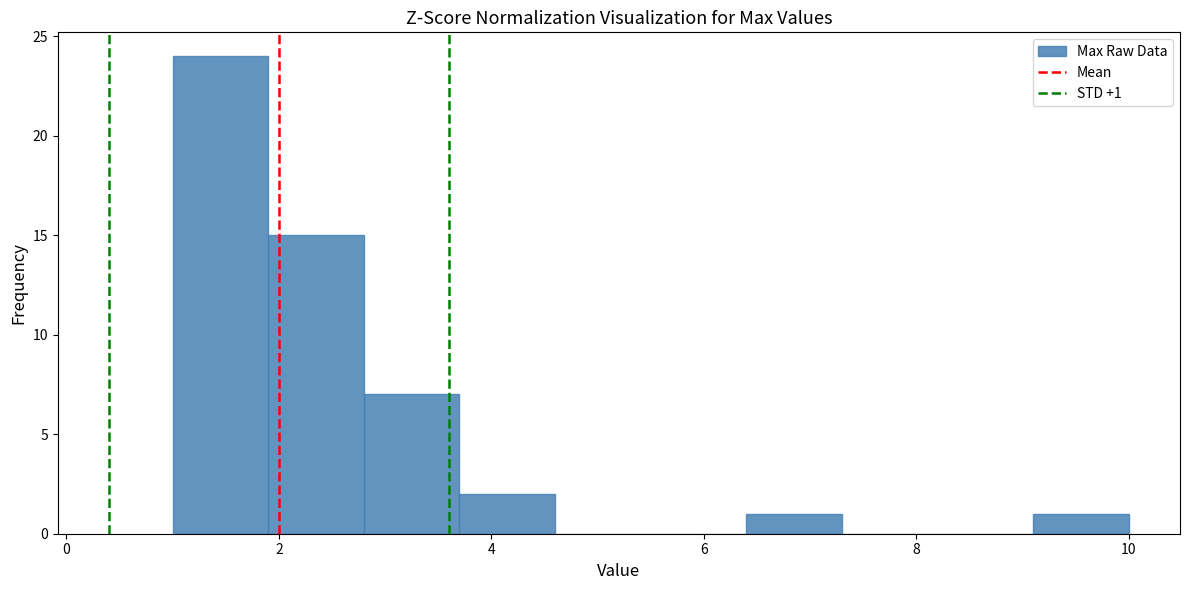

Which range on the x-axis has the tallest bar?

1.0 to 1.9